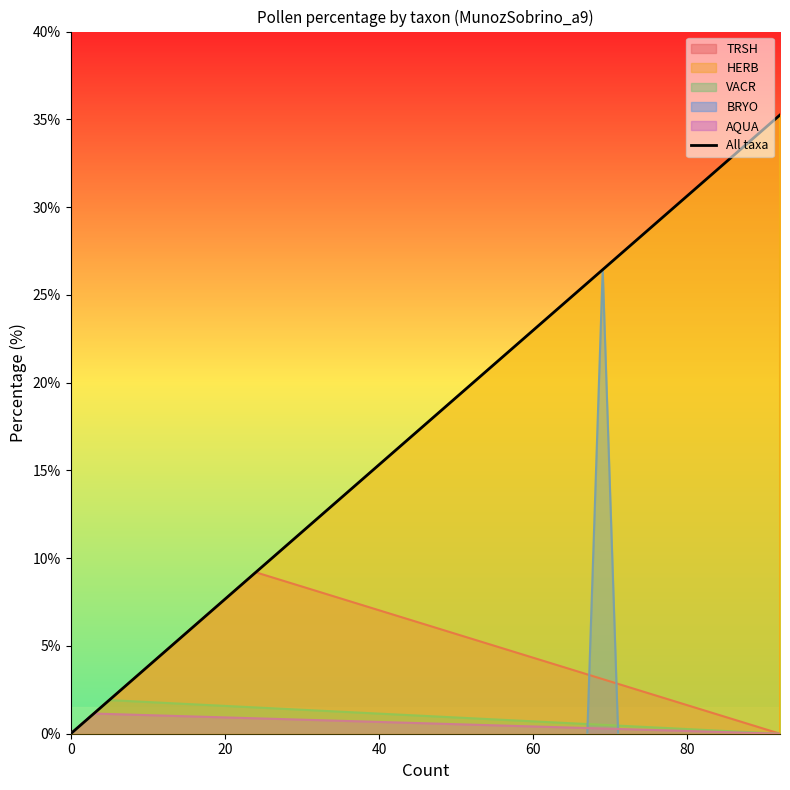

Does the chart have visible grid lines?

No